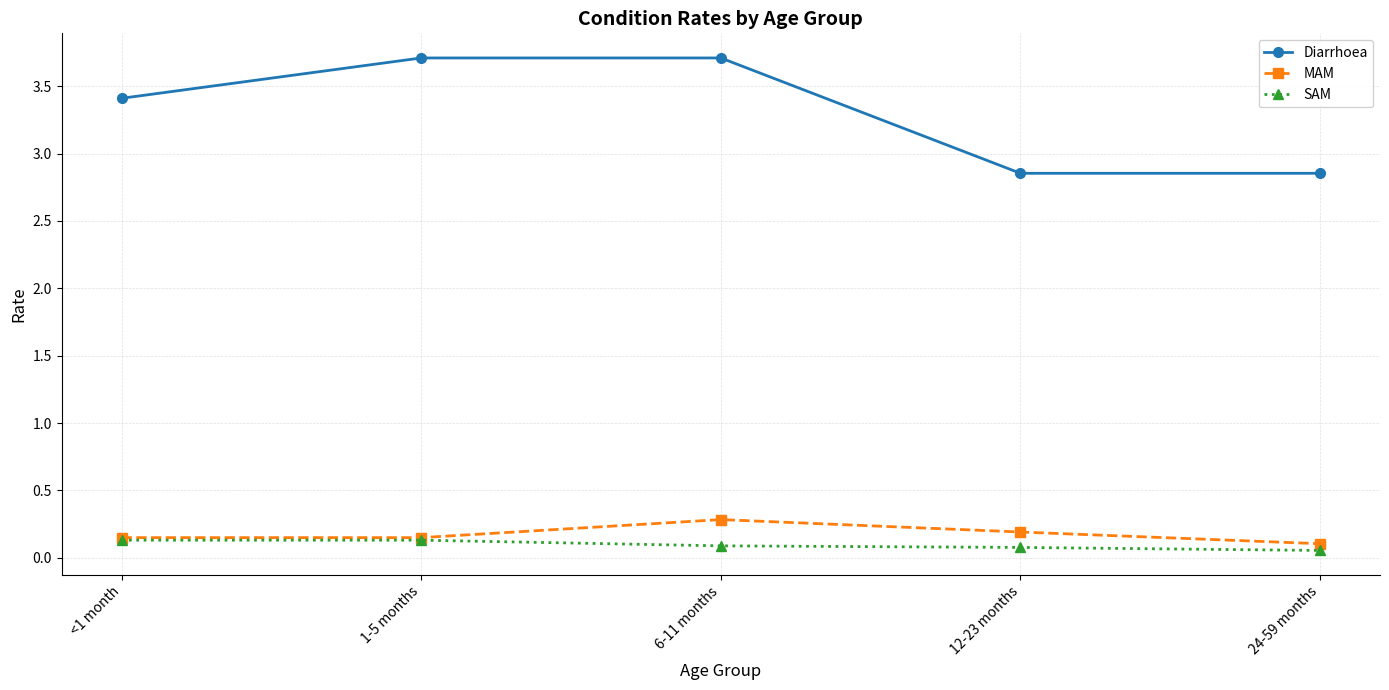

Which series changed the most between 6-11 months and 12-23 months?

Diarrhoea